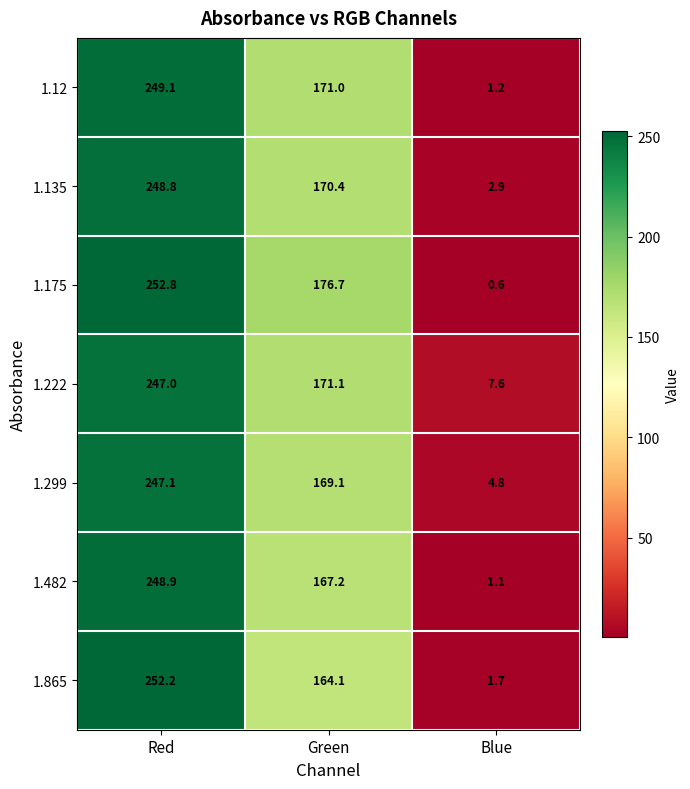

At which label does 1.135 first exceed 170?

Red